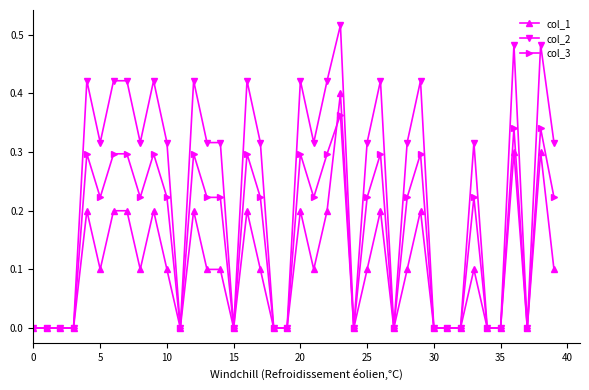

Rank the series by their maximum value, from lowest to highest.

col_3, col_1, col_2